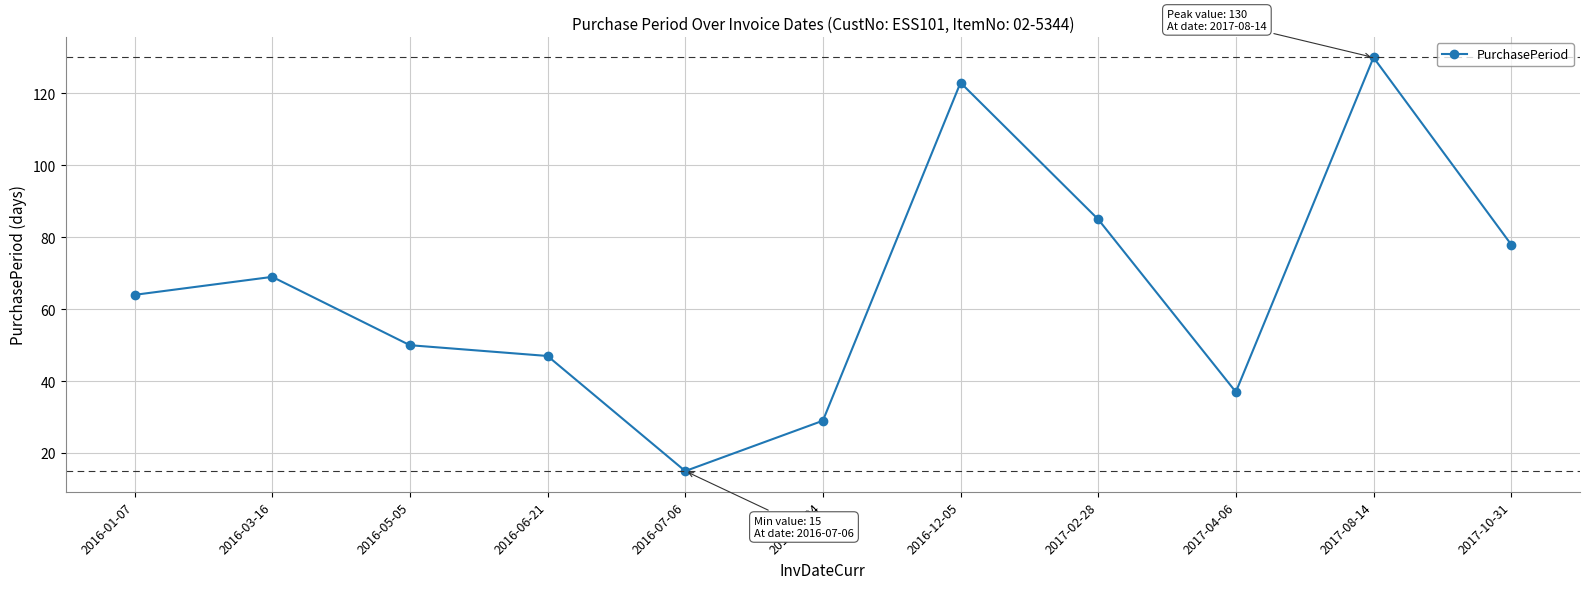

The value at 2017-04-06 is 58. True or false?

False